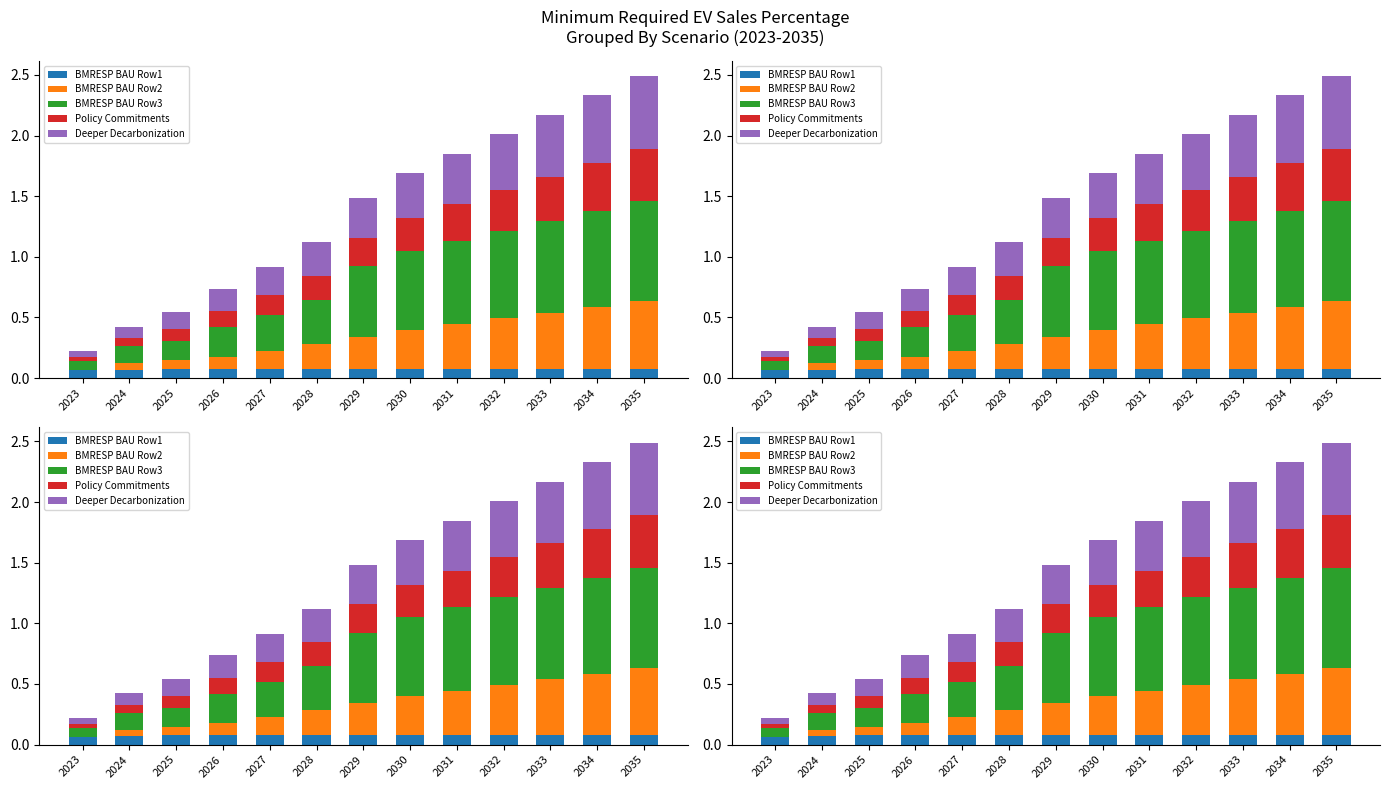

Reading left to right, extract all data points from this chart.

BMRESP BAU Row1: 0.1	0.1	0.1	0.1	0.1	0.1	0.1	0.1	0.1	0.1	0.1	0.1	0.1
BMRESP BAU Row2: 0.0	0.1	0.1	0.1	0.2	0.2	0.3	0.3	0.4	0.4	0.5	0.5	0.6
BMRESP BAU Row3: 0.1	0.1	0.2	0.2	0.3	0.4	0.6	0.7	0.7	0.7	0.8	0.8	0.8
Policy Commitments: 0.0	0.1	0.1	0.1	0.2	0.2	0.2	0.3	0.3	0.3	0.4	0.4	0.4
Deeper Decarbonization: 0.0	0.1	0.1	0.2	0.2	0.3	0.3	0.4	0.4	0.5	0.5	0.6	0.6